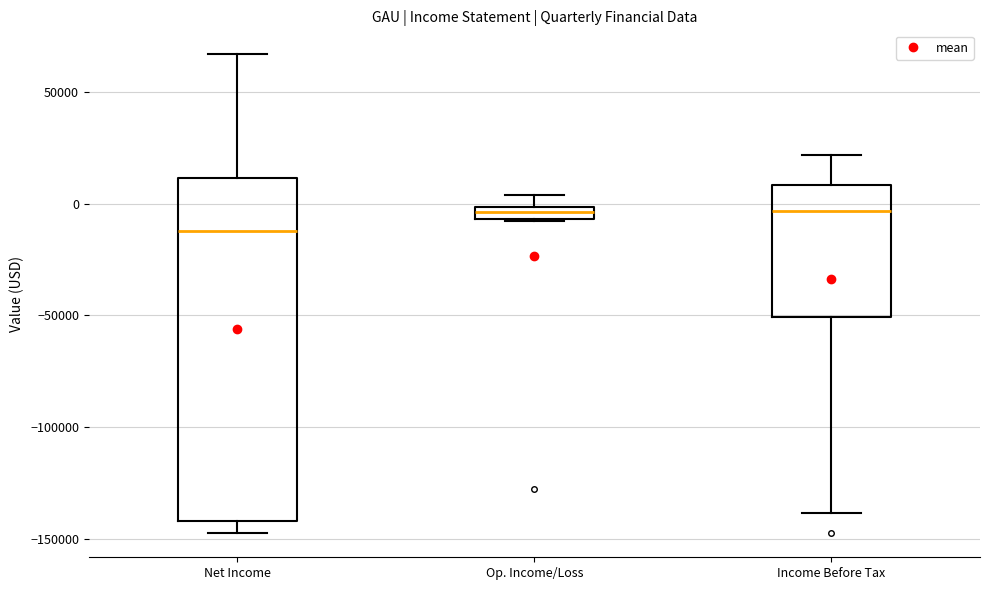

Comparing the boxes themselves (not the whiskers), which one is the tallest?

Net Income